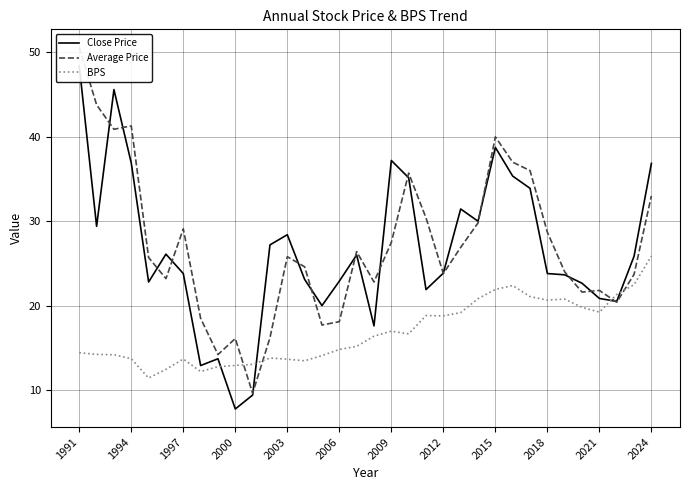

Which label corresponds to the largest value in the chart?

1991